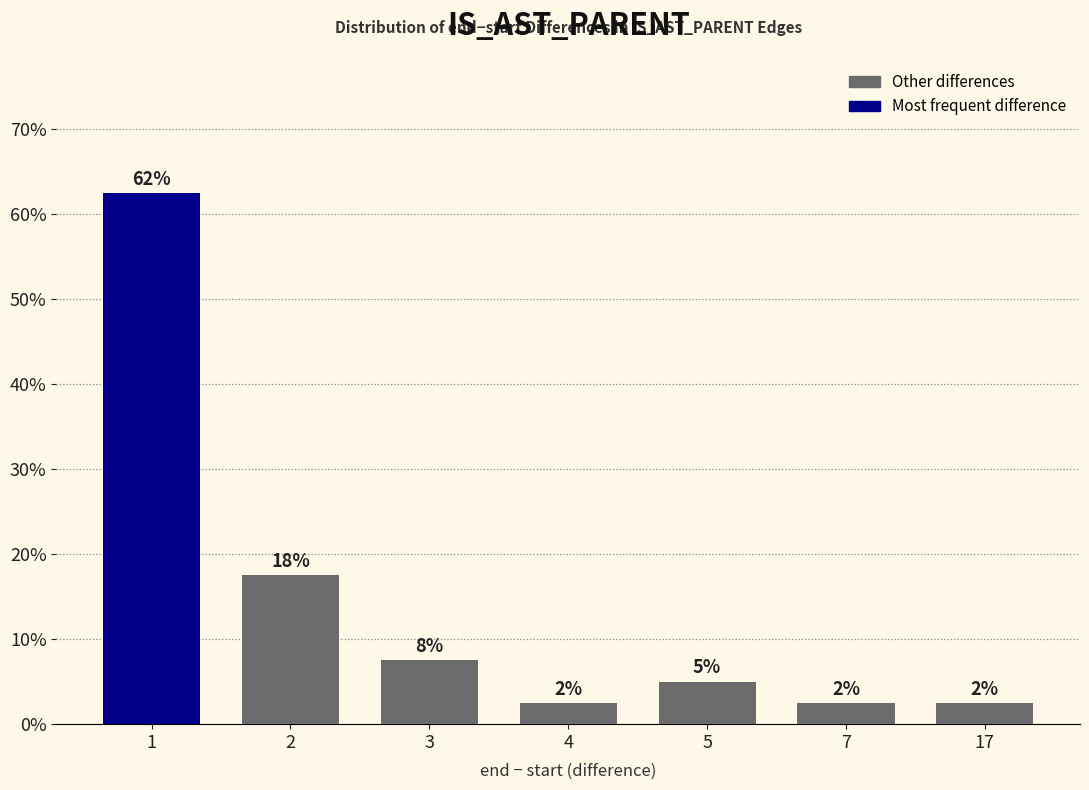

How many bars are there in total?

7